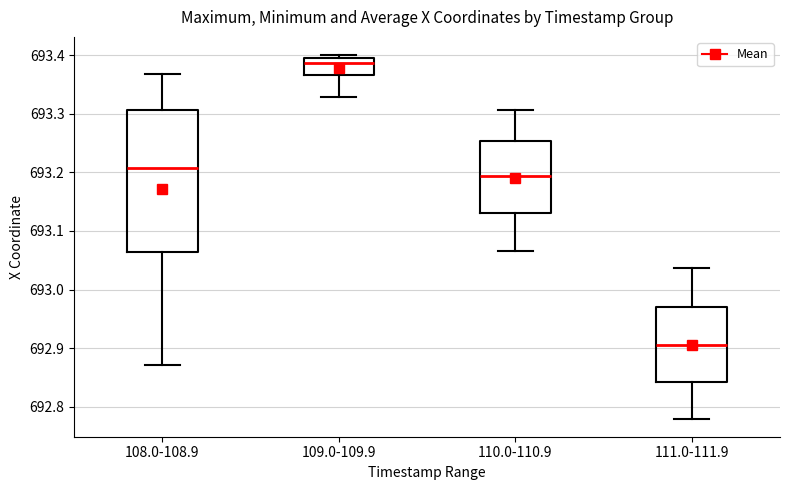

Reading left to right, transcribe this box plot: for each box, give where its median line is, the range the box spans, and where its two whiskers end, as read against the y-axis. The values are not printed on the chart, so give them approximately, as read against the axis.

108.0-108.9: median 693.21, box 693.06 to 693.31, whiskers 692.87 to 693.37
109.0-109.9: median 693.39, box 693.37 to 693.40, whiskers 693.33 to 693.40 (just above the box's upper edge)
110.0-110.9: median 693.19, box 693.13 to 693.25, whiskers 693.07 to 693.31
111.0-111.9: median 692.91, box 692.84 to 692.97, whiskers 692.78 to 693.04